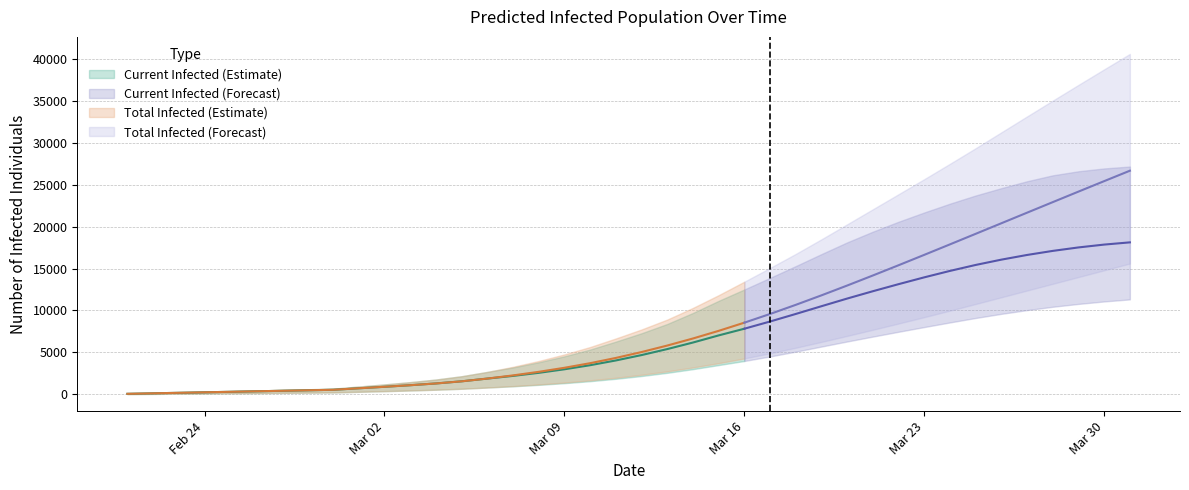

What is the highest value of the predicted_current_infected_upper series?

27156